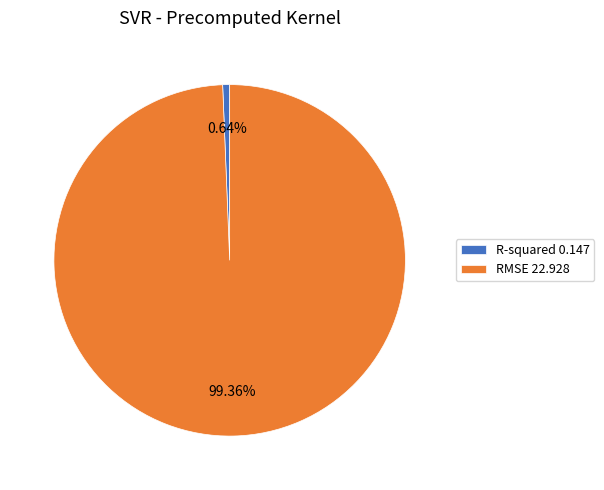

Do RMSE and R-squared together represent more than half of the pie?

Yes